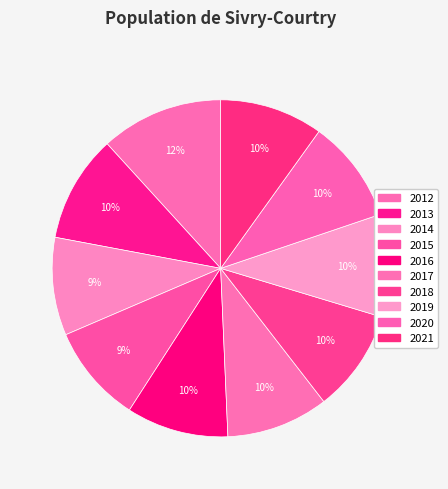

Is 2013 the majority of the pie?

No